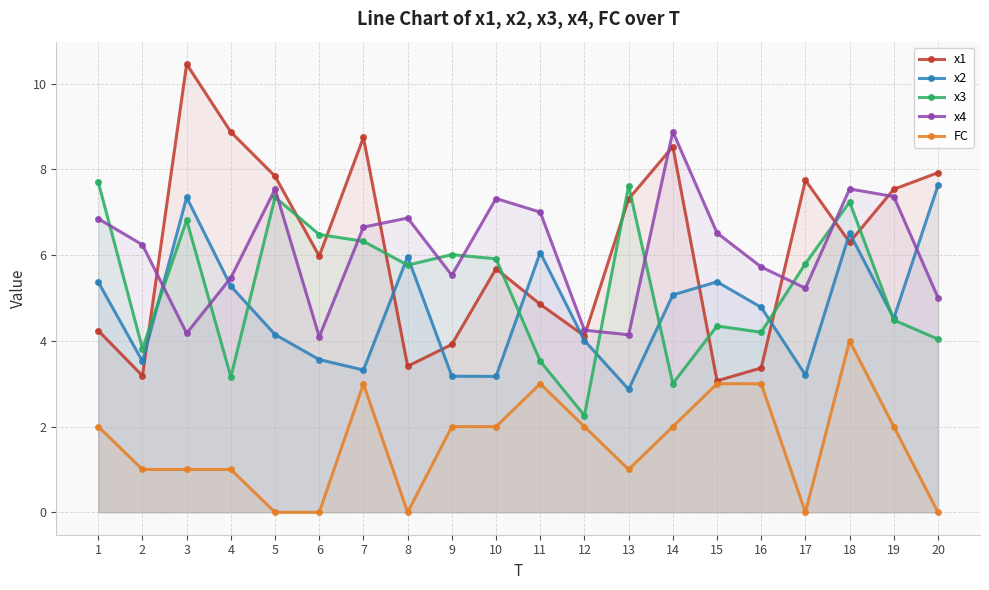

At which category does the chart reach its minimum across all series?

5